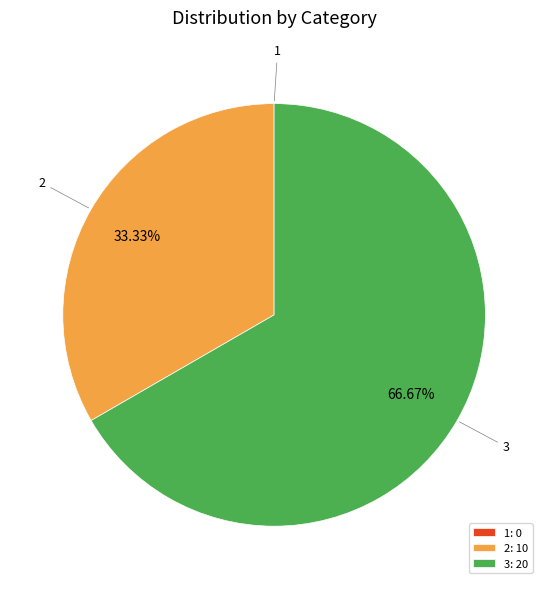

Does 3 account for over 50% of the chart?

Yes